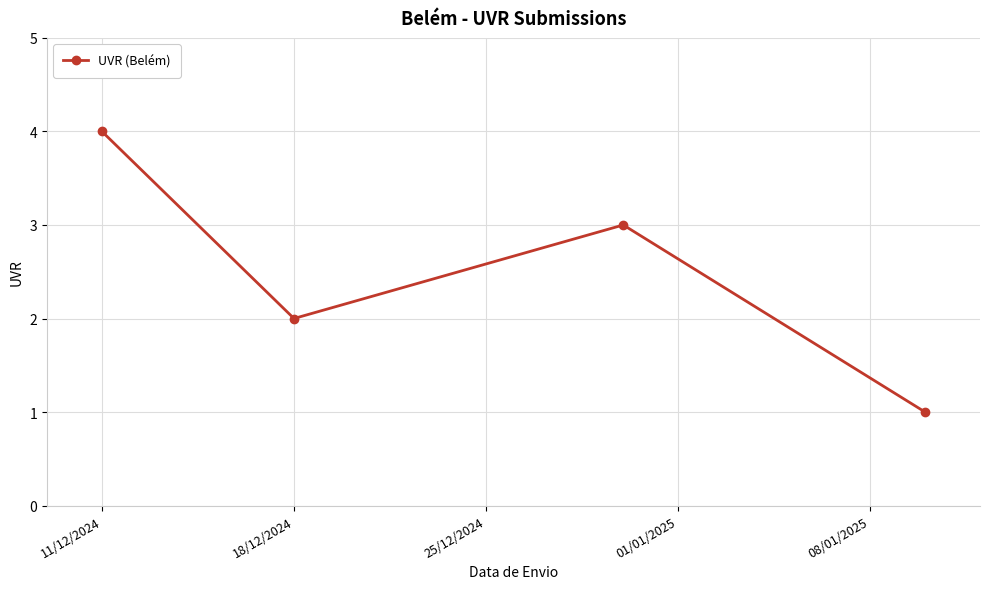

True or false: there are more than 1 points higher than both neighbors.

False